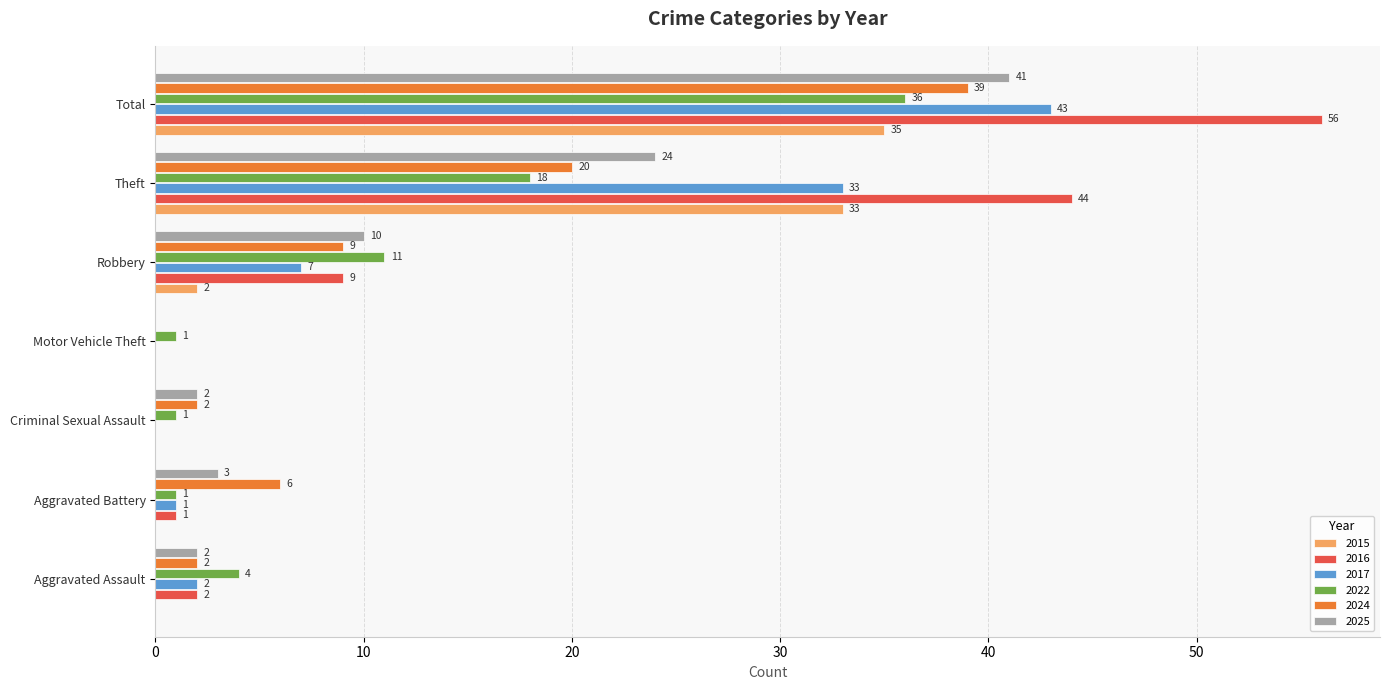

What is the sum of the 2025 values at Robbery and Aggravated Battery?

13